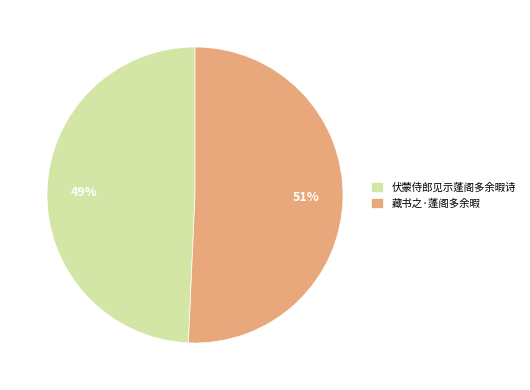

Which category accounts for the majority?

藏书之·蓬阁多余暇